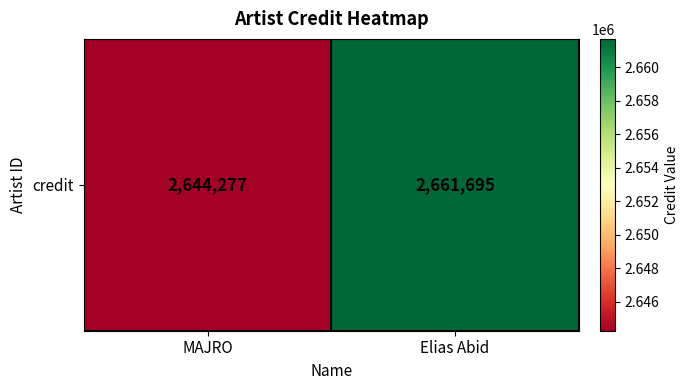

How many data points are less than 2661695?

1